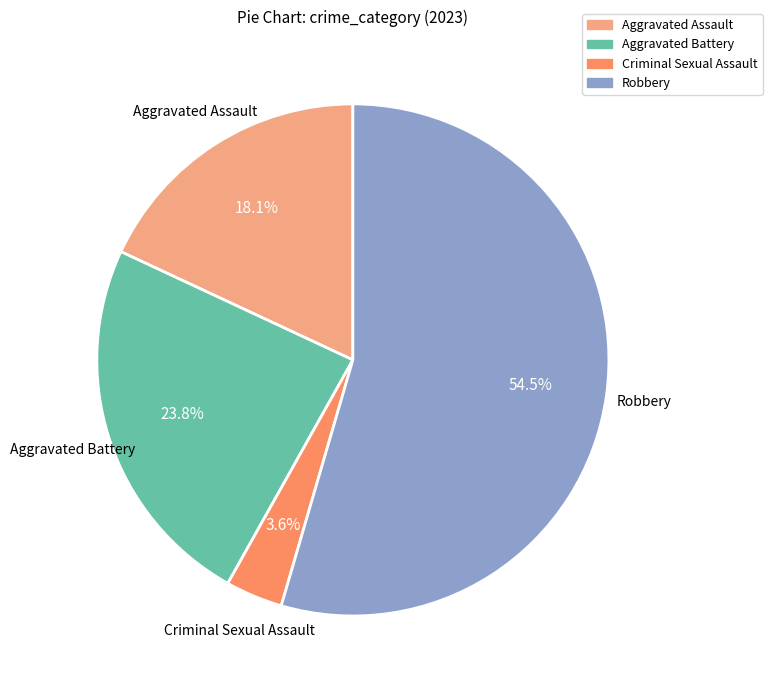

To the nearest percent, what is the difference between the largest and smallest slice percentages?

51%